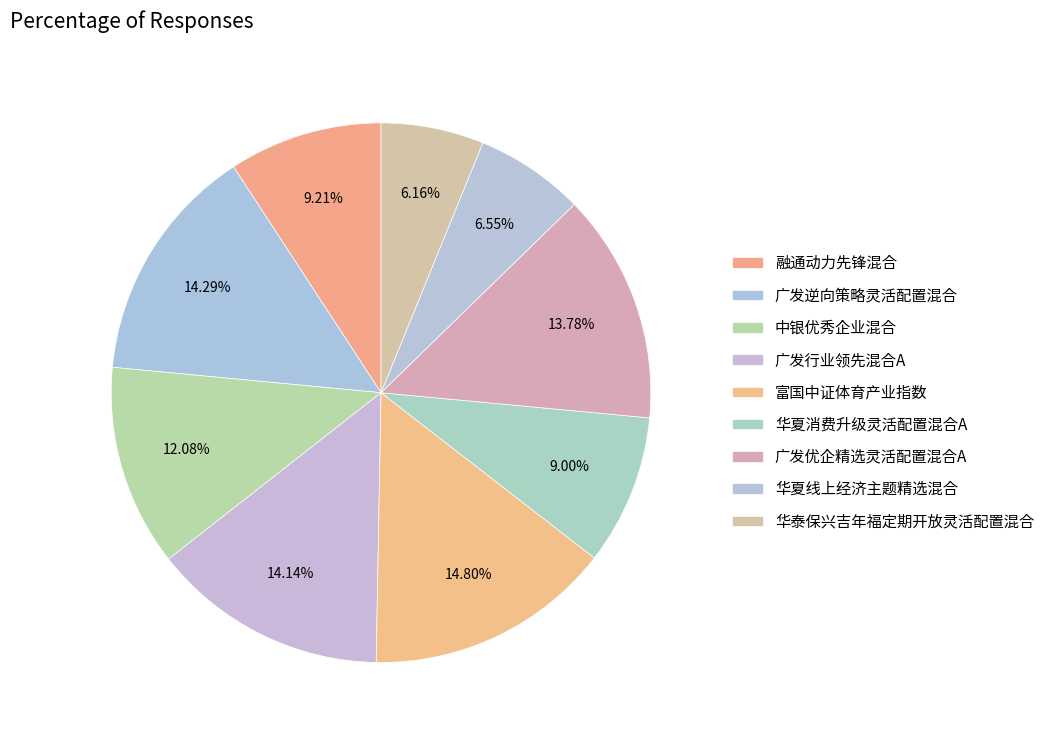

To the nearest percent, what percentage of the pie is 广发行业领先混合A?

14%